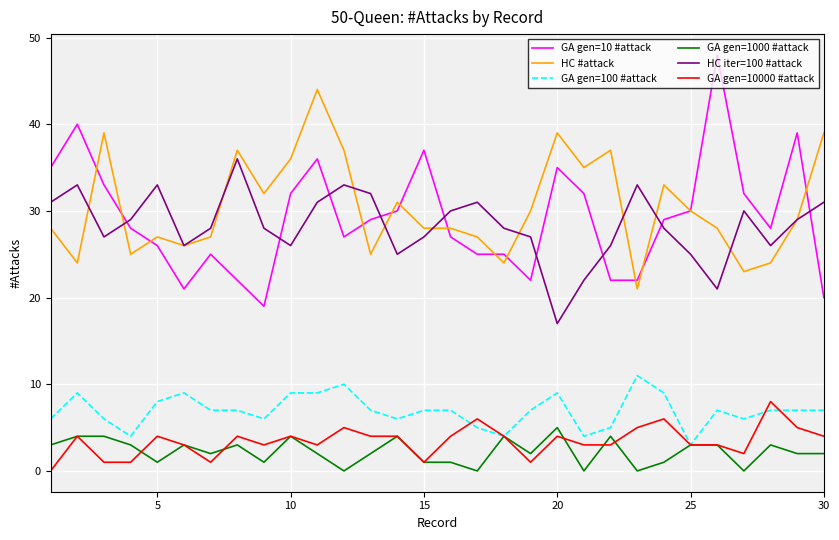

What is the lowest value of the HC iter=100 #attack series?

17